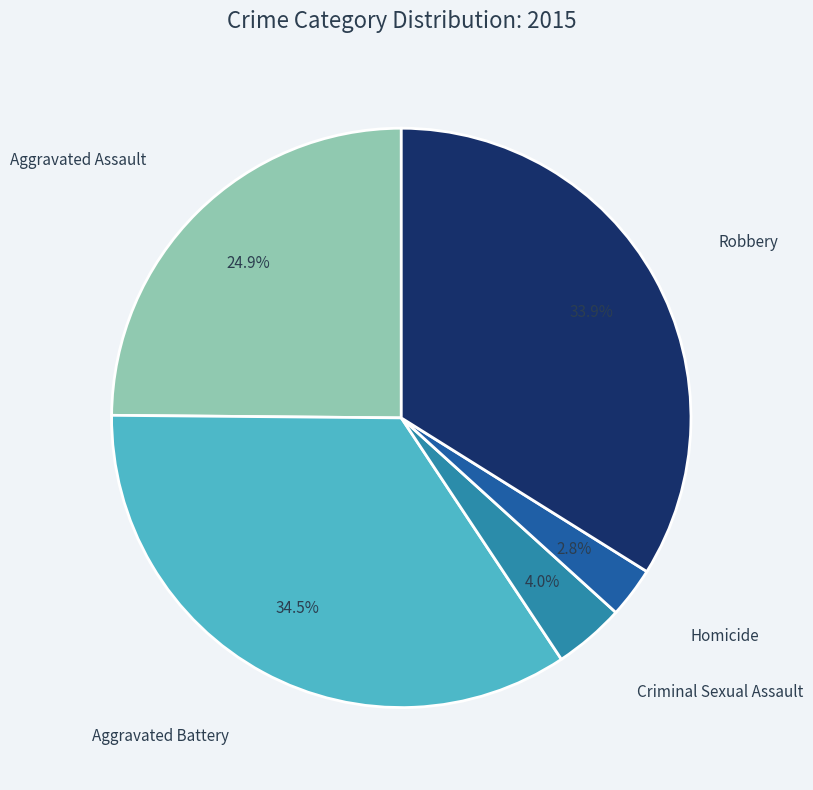

Between Homicide and Aggravated Assault, which is larger?

Aggravated Assault